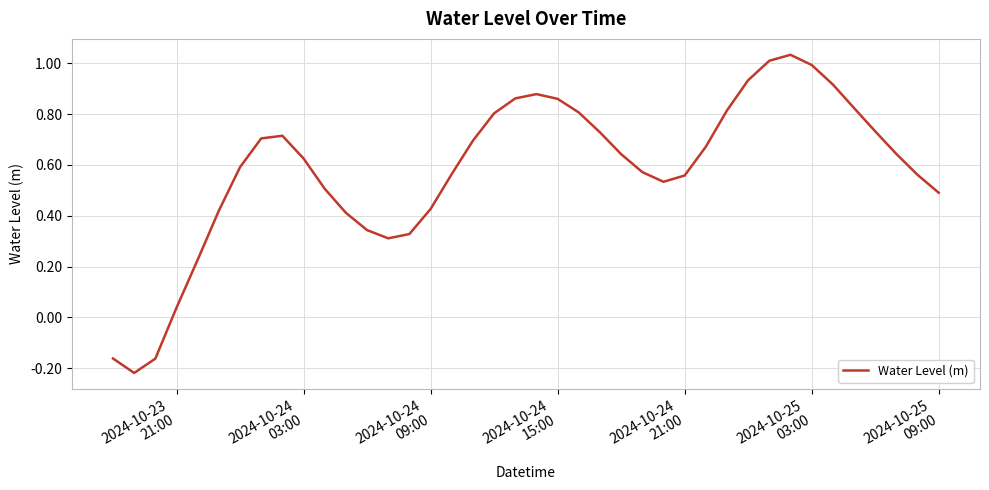

True or false: there are more than 1 points higher than both neighbors.

True